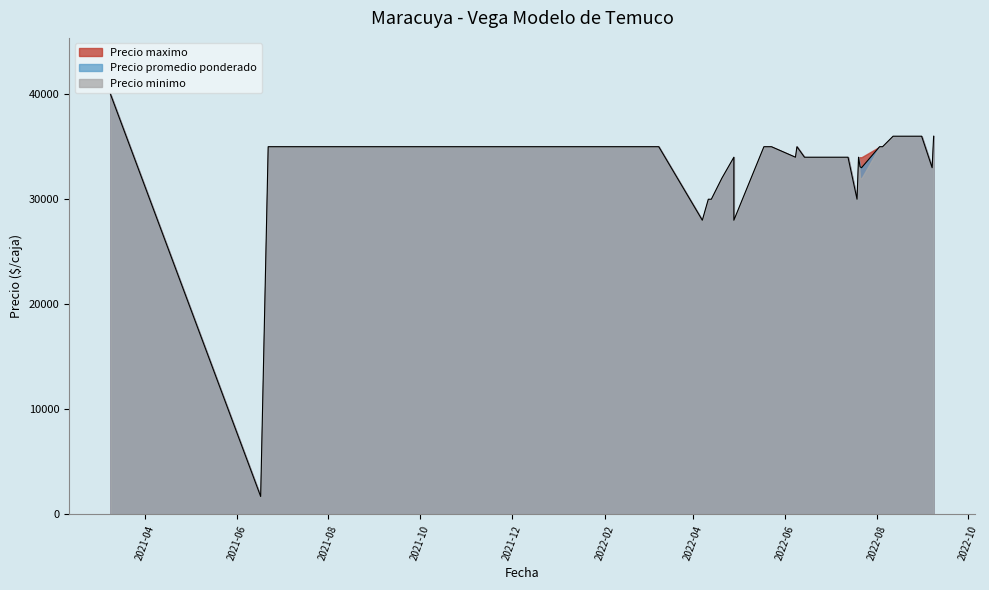

Is it true that Precio promedio ponderado equals 44902 at 2022-07-13?

False